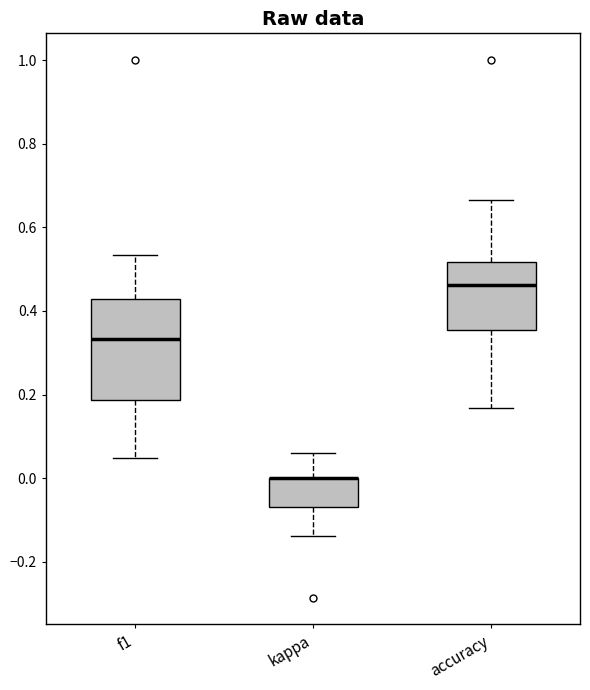

Reading left to right, read every box against the y-axis: the position of its median line, the range the box covers, and the ends of its whiskers. The values are not printed on the chart, so give them approximately, as read against the axis.

f1: median 0.34, box 0.18 to 0.42, whiskers 0.04 to 0.54
kappa: median 0.00 (drawn on the box's upper edge), box -0.06 to 0.00, whiskers -0.14 to 0.06
accuracy: median 0.46, box 0.36 to 0.52, whiskers 0.16 to 0.66